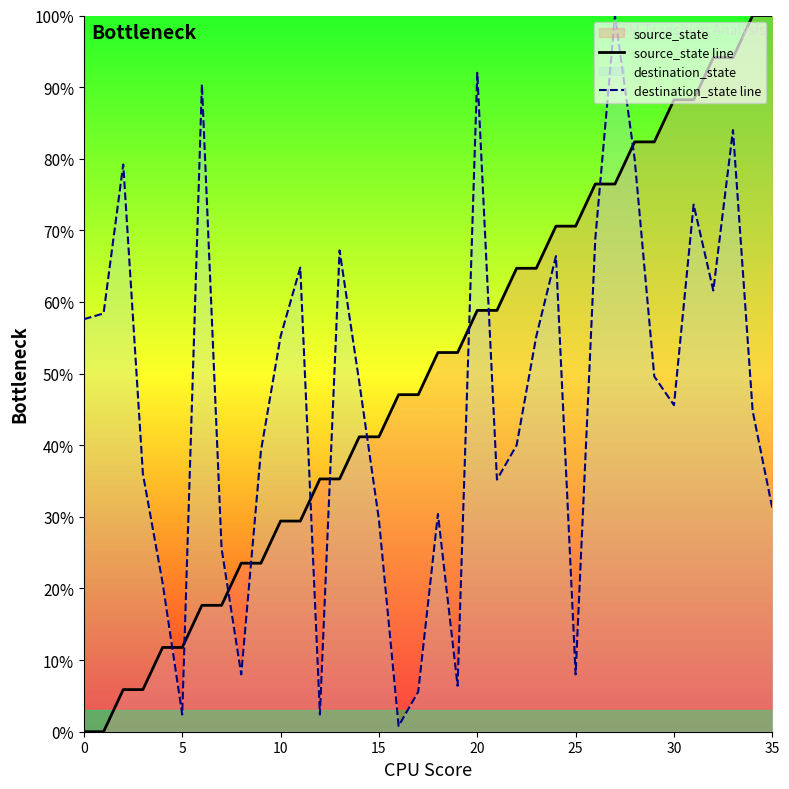

What is the total value across all series at 17?

52.7